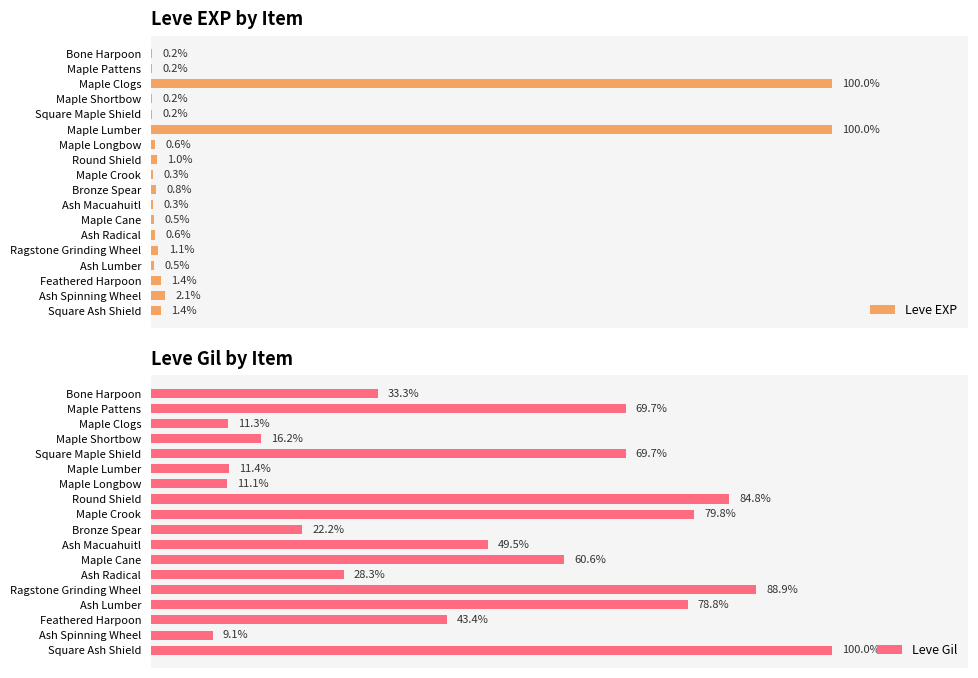

What is the value of the Leve EXP bar at the 10th from the left?

0.8